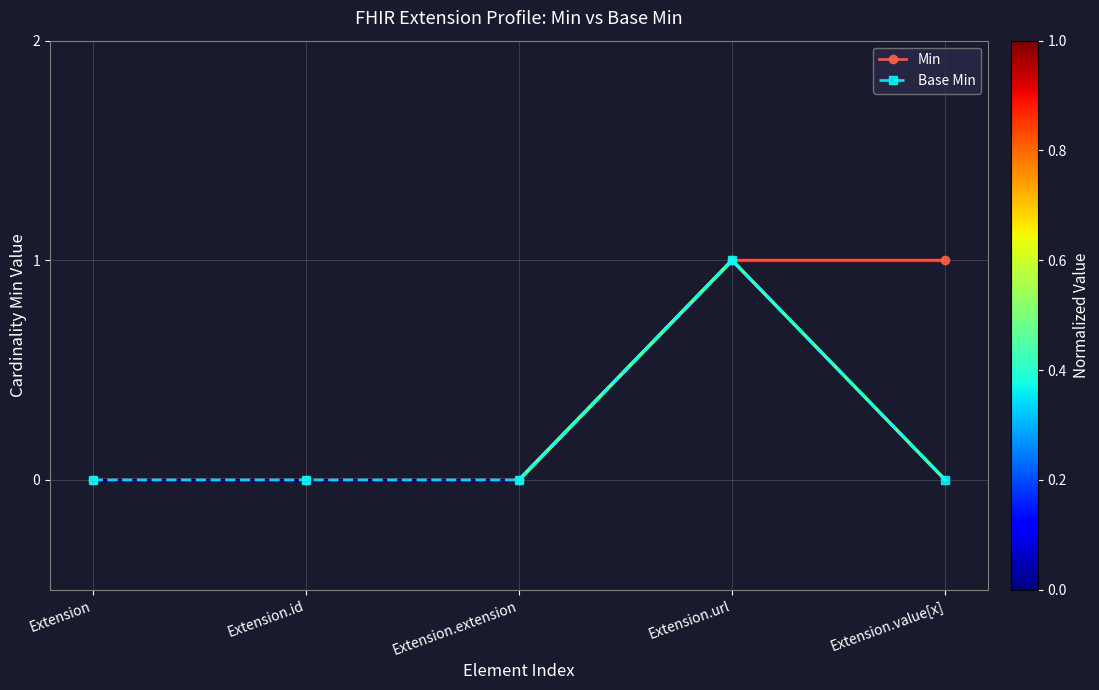

Count the Min values in the range 0 to 1.

5